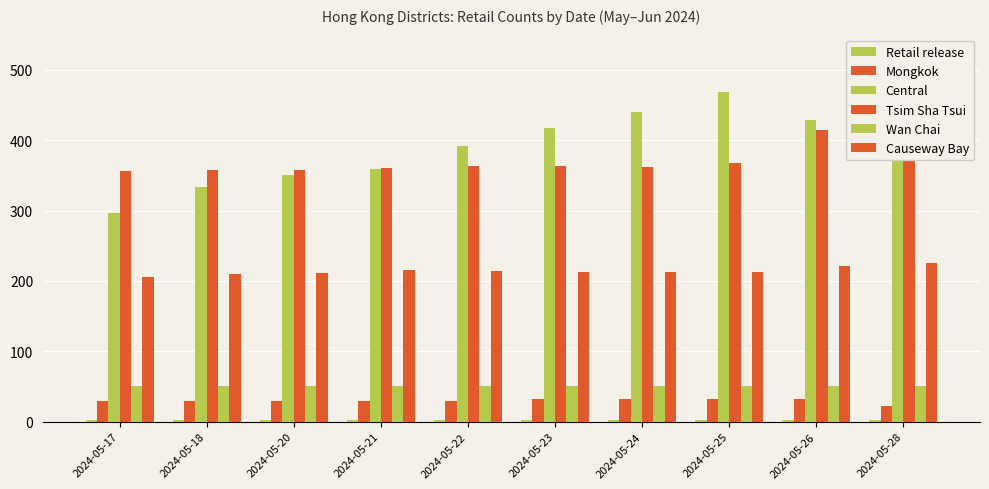

Reading left to right, extract all data points from this chart.

Retail release: 2024-05-17=3	2024-05-18=3	2024-05-20=3	2024-05-21=3	2024-05-22=3	2024-05-23=3	2024-05-24=3	2024-05-25=3	2024-05-26=3	2024-05-28=3
Mongkok: 2024-05-17=30	2024-05-18=30	2024-05-20=30	2024-05-21=30	2024-05-22=30	2024-05-23=32	2024-05-24=32	2024-05-25=32	2024-05-26=32	2024-05-28=22
Central: 2024-05-17=297	2024-05-18=333	2024-05-20=350	2024-05-21=359	2024-05-22=392	2024-05-23=418	2024-05-24=440	2024-05-25=468	2024-05-26=428	2024-05-28=453
Tsim Sha Tsui: 2024-05-17=356	2024-05-18=358	2024-05-20=358	2024-05-21=361	2024-05-22=363	2024-05-23=363	2024-05-24=362	2024-05-25=367	2024-05-26=414	2024-05-28=416
Wan Chai: 2024-05-17=50	2024-05-18=50	2024-05-20=50	2024-05-21=51	2024-05-22=51	2024-05-23=51	2024-05-24=51	2024-05-25=51	2024-05-26=50	2024-05-28=50
Causeway Bay: 2024-05-17=206	2024-05-18=210	2024-05-20=211	2024-05-21=215	2024-05-22=214	2024-05-23=213	2024-05-24=213	2024-05-25=213	2024-05-26=221	2024-05-28=225